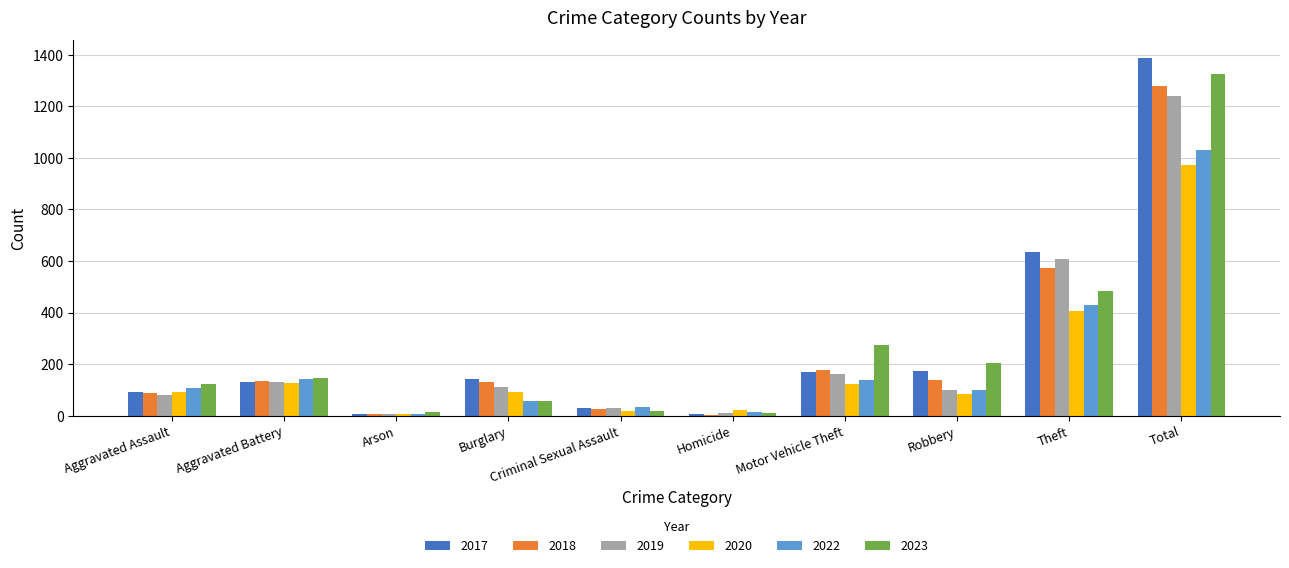

How many distinct data groups are displayed?

6